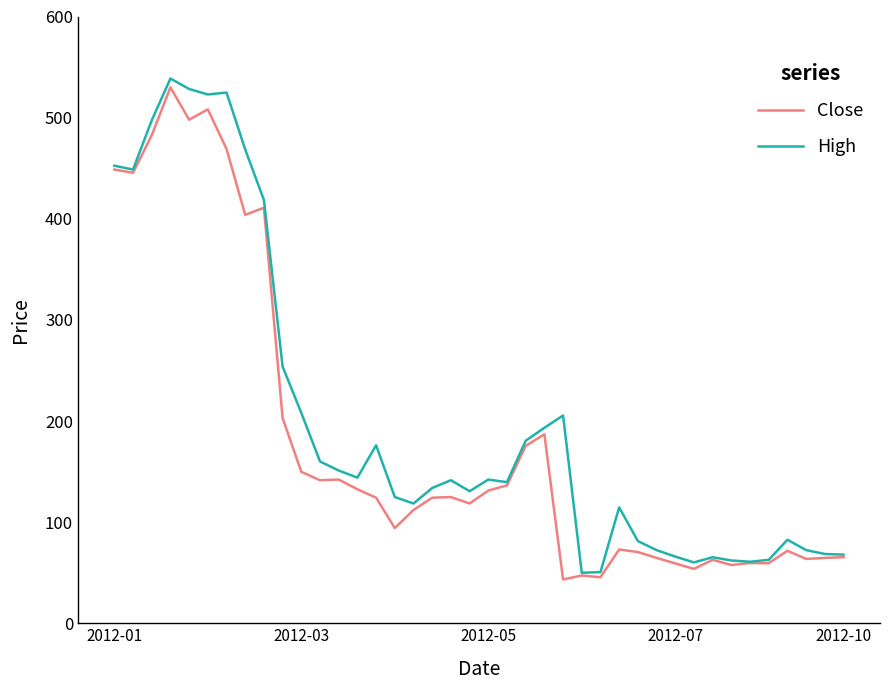

Which series has the largest range (max minus min)?

High